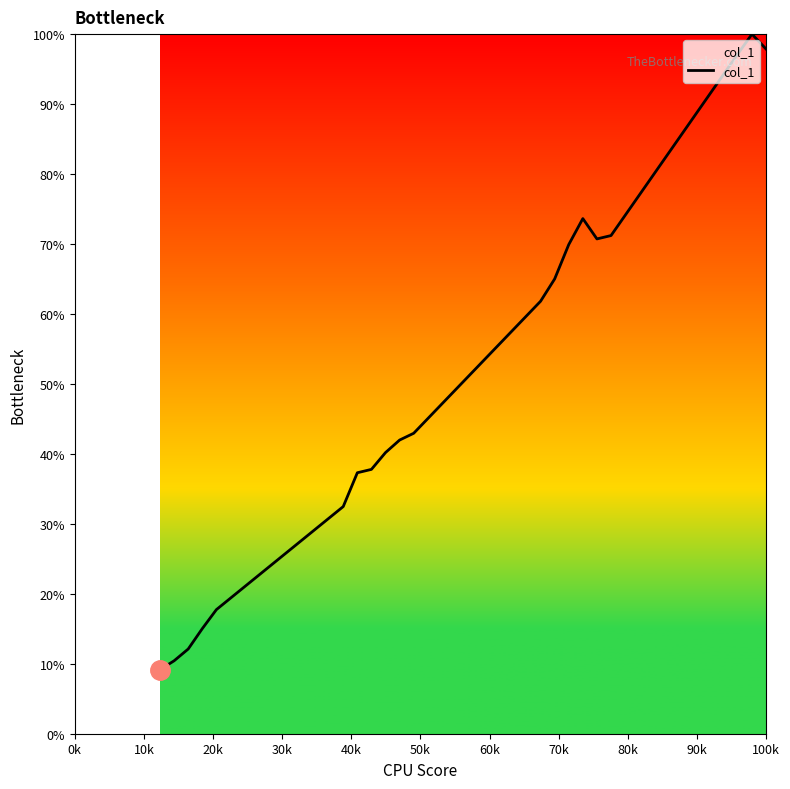

What is the difference between the maximum and second lowest values?

89.6